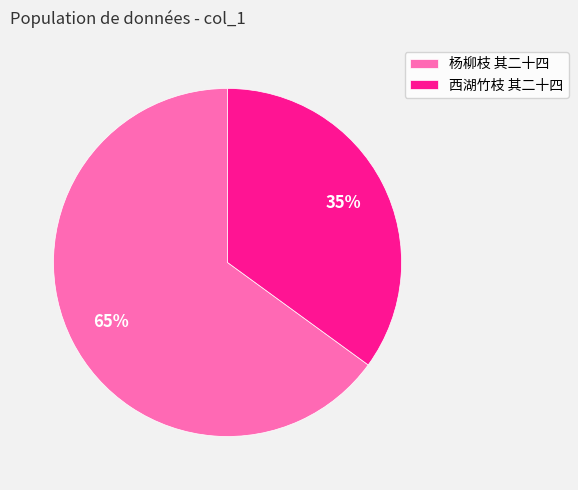

Which slice is the largest?

杨柳枝 其二十四